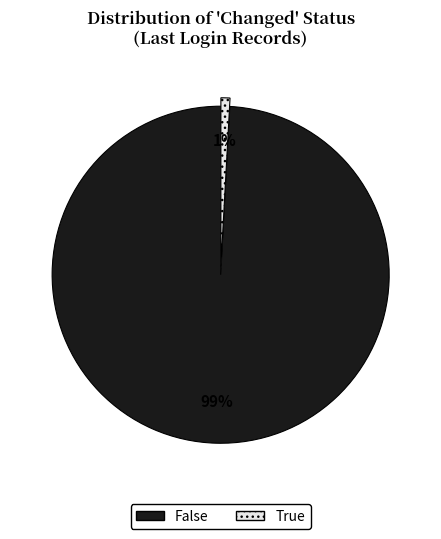

What is the majority slice?

False